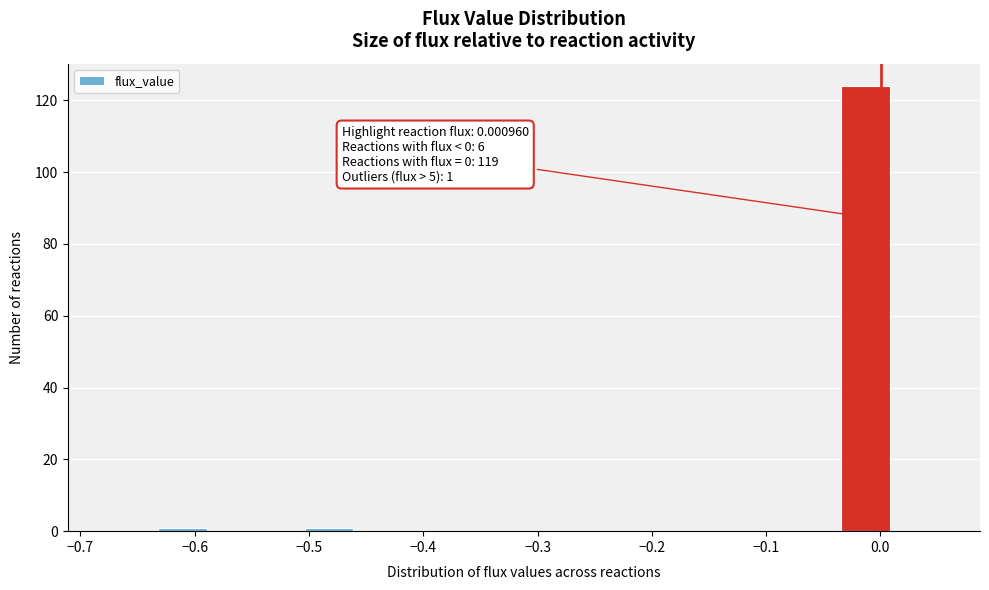

Which range on the x-axis has the tallest bar?

-0.03 to 0.01